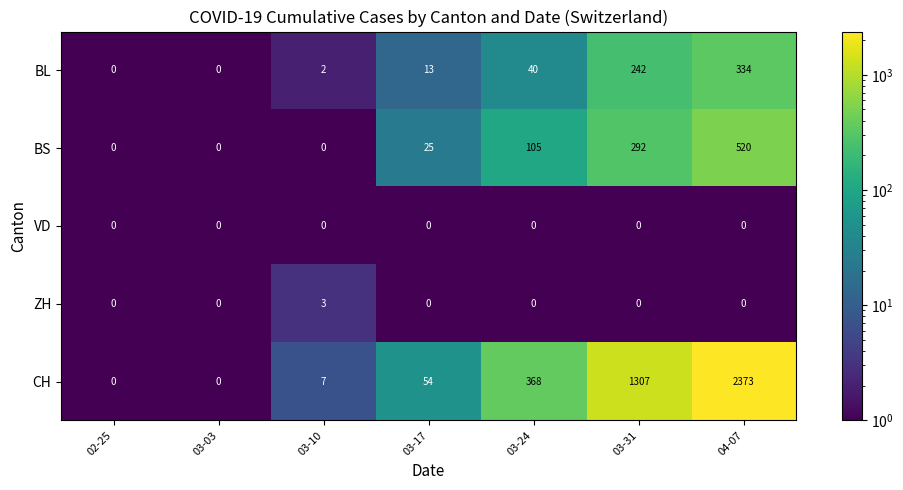

Count the number of categories in the chart.

7